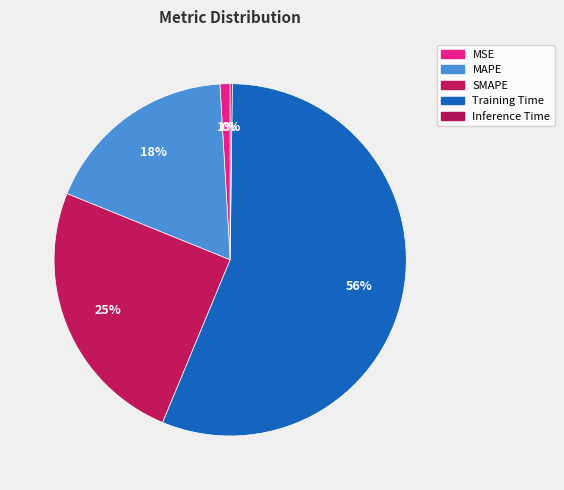

To the nearest percent, what portion does MSE represent?

1%